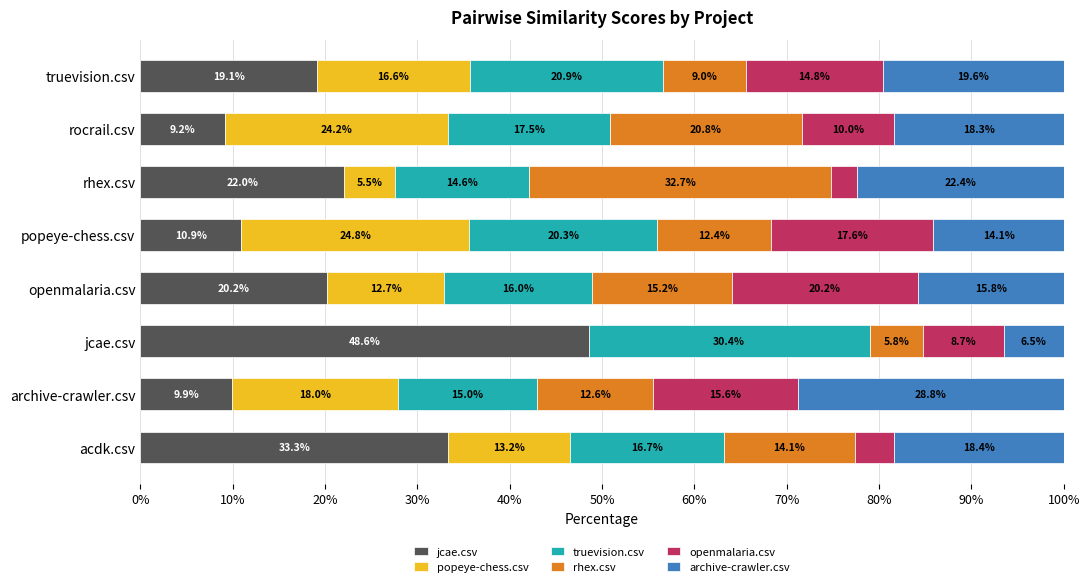

What is the highest value of the jcae.csv series?

48.6